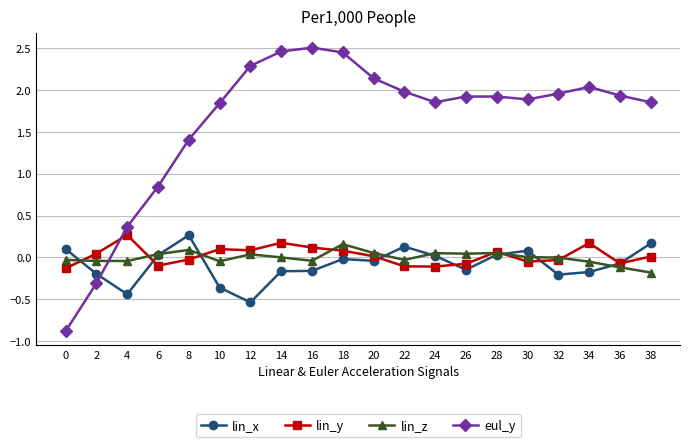

Rank the series at 38 from lowest to highest value.

lin_z, lin_y, lin_x, eul_y